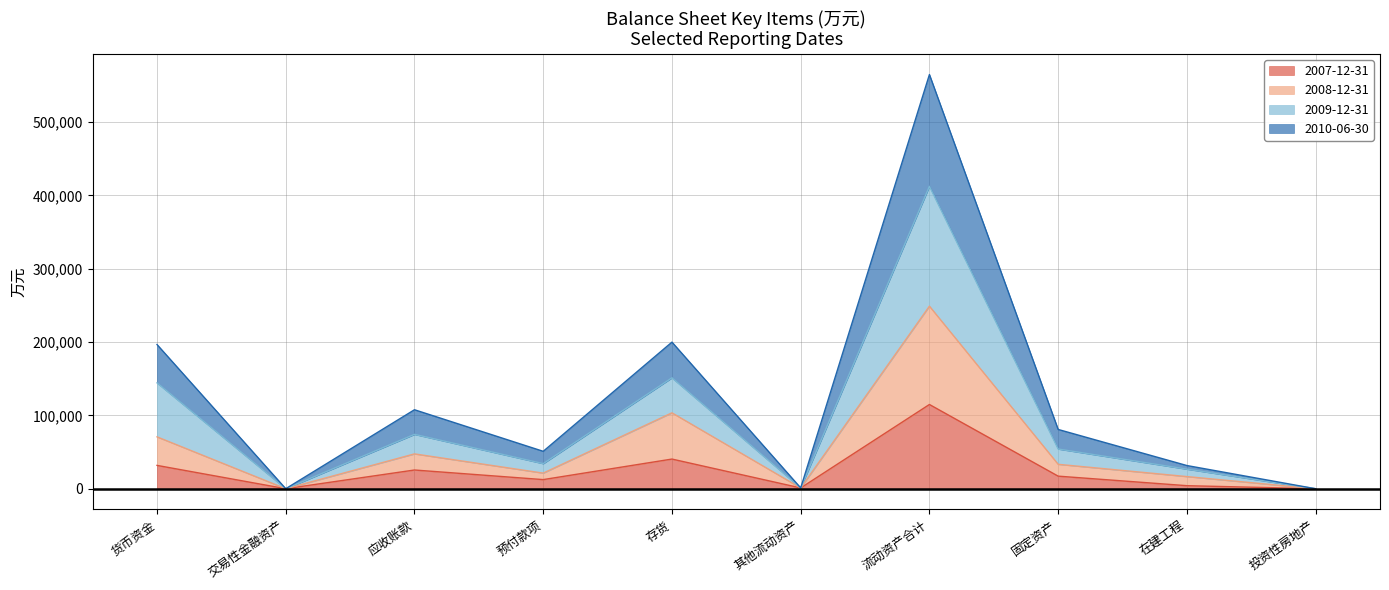

List the series in order of their overall mean, highest first.

2009-12-31, 2010-06-30, 2008-12-31, 2007-12-31